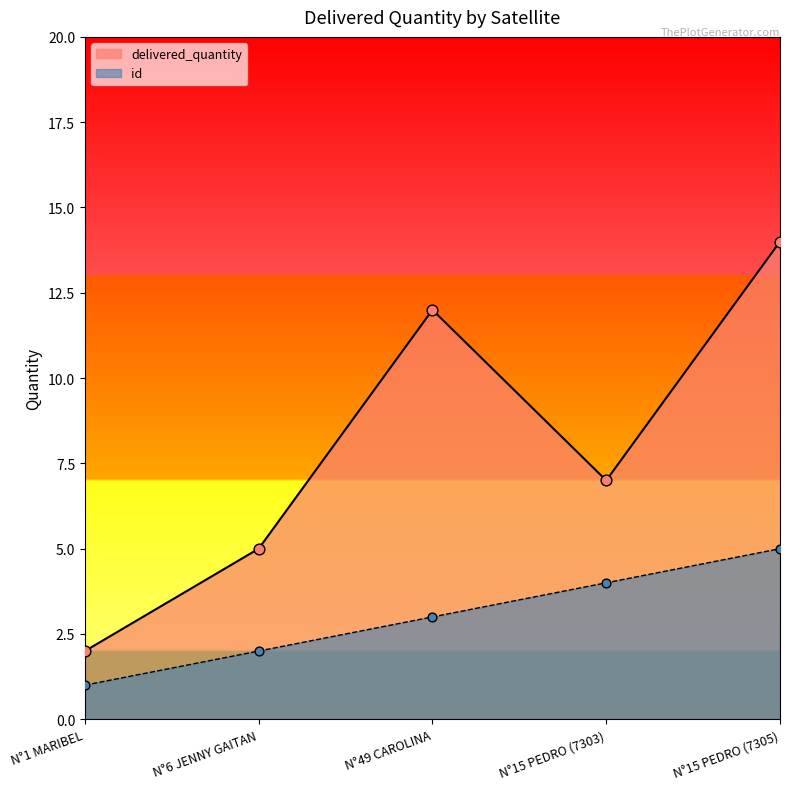

What is the total value across all series at N°1 MARIBEL?

3